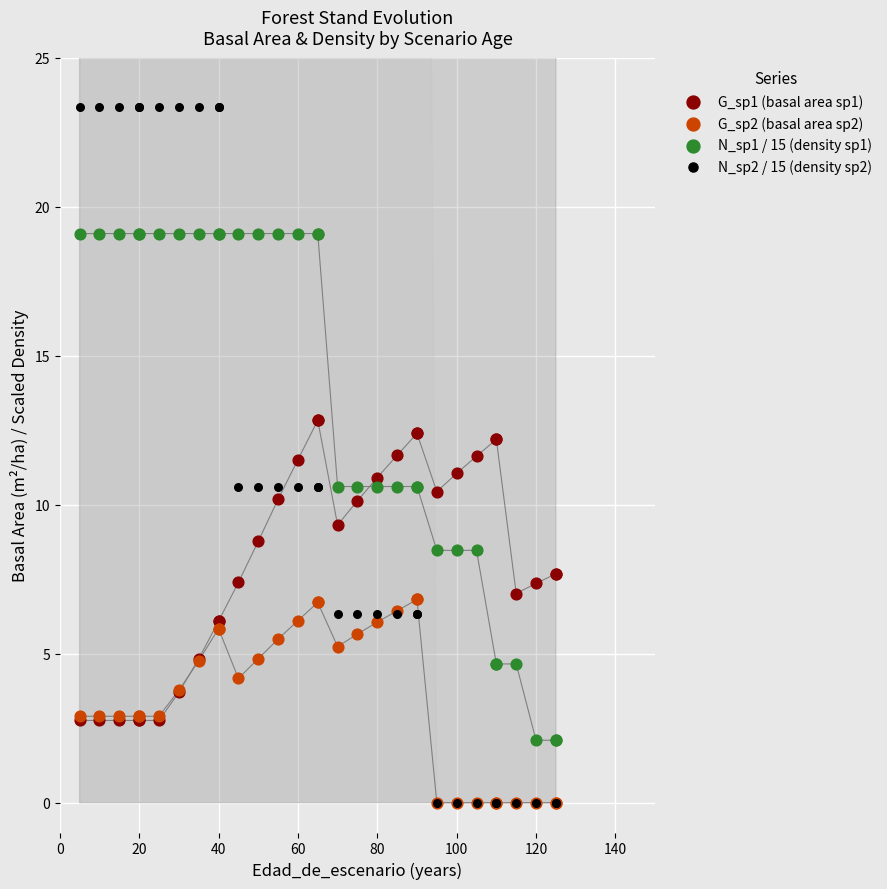

What are all the series names shown in the legend?

G_sp1 (basal area sp1), G_sp2 (basal area sp2), N_sp1 / 15 (density sp1), N_sp2 / 15 (density sp2)